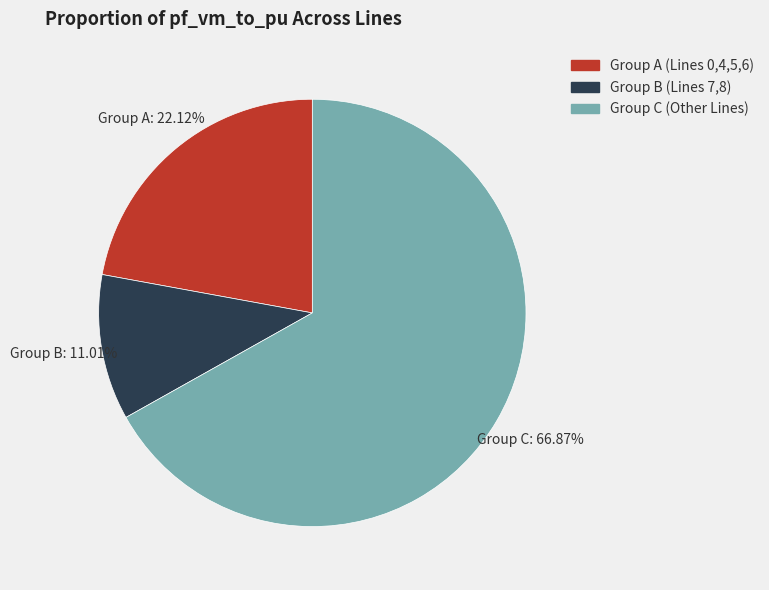

Combined, do Group A (Lines 0,4,5,6) and Group B (Lines 7,8) account for over 50%?

No